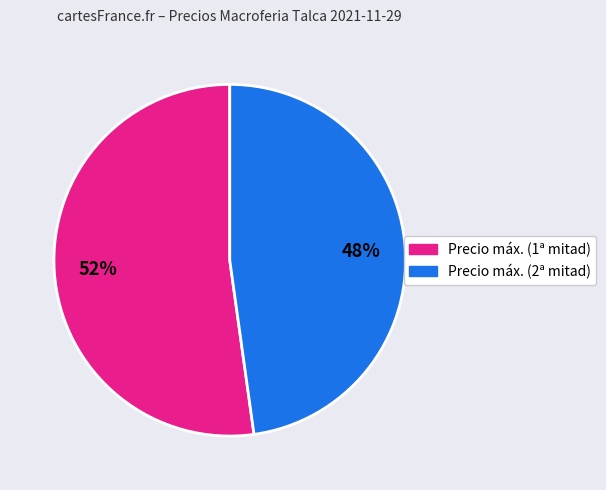

Count the number of slices in the pie.

2